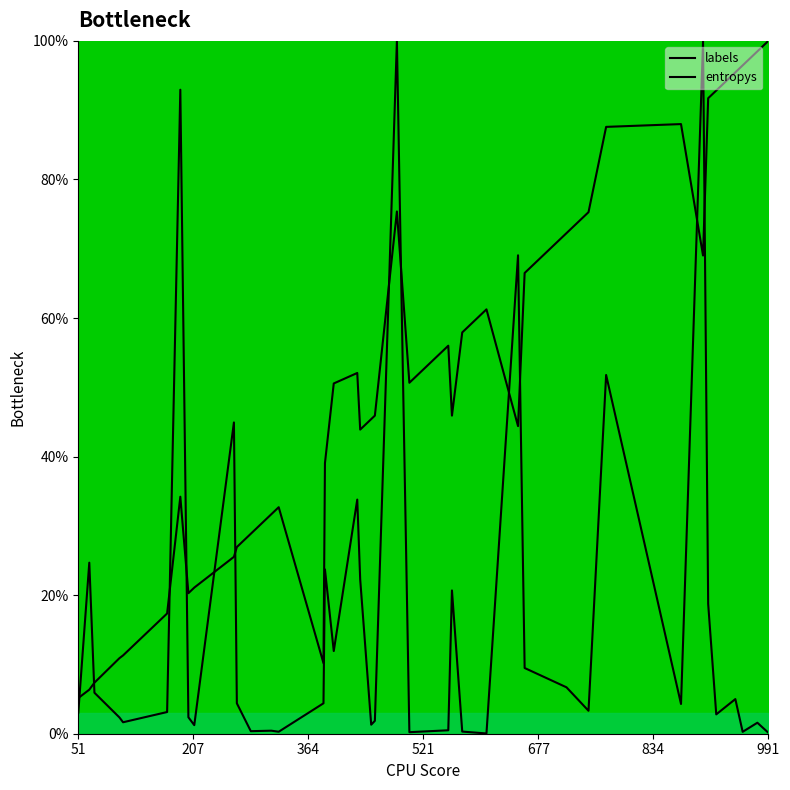

After their last crossing, which series has the higher values: labels or entropys?

labels